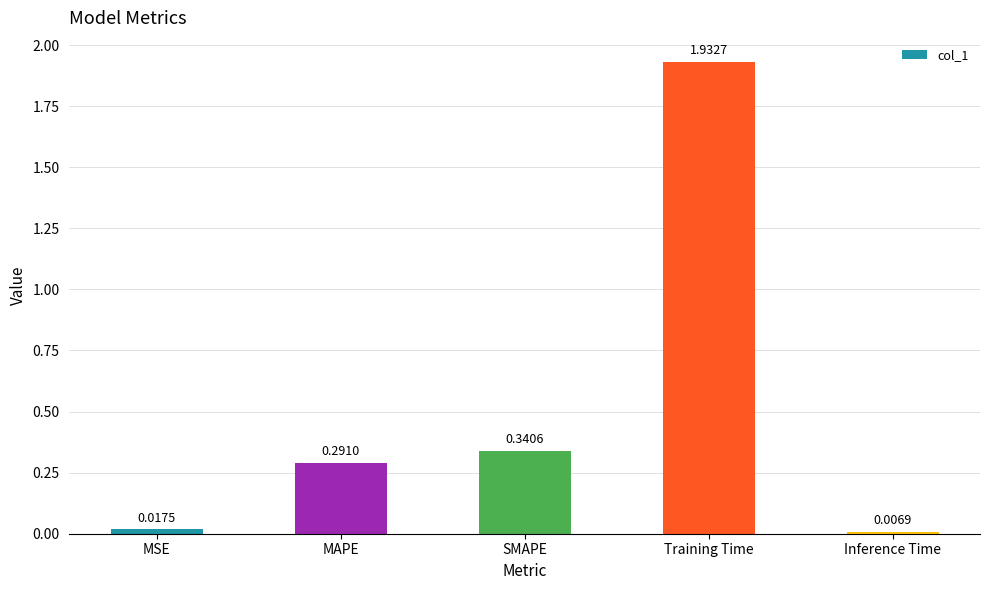

What is the change in value from SMAPE to Training Time?

+1.6